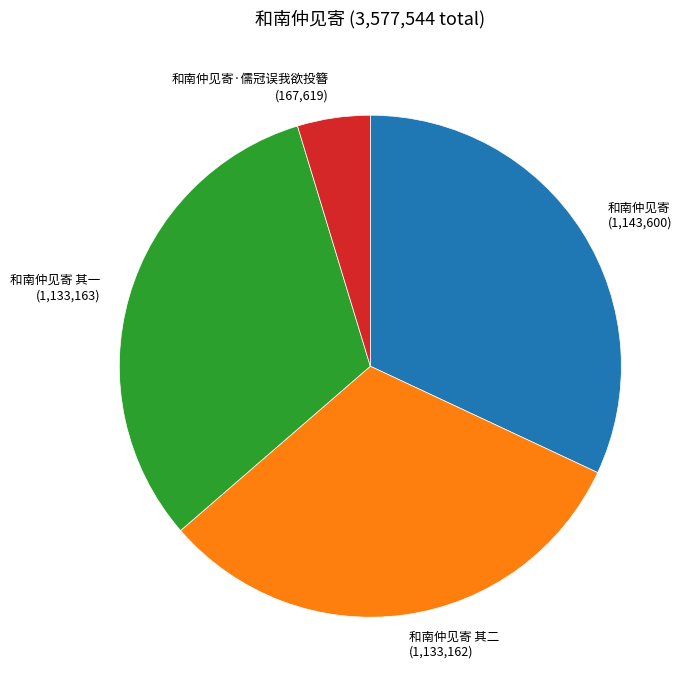

Is it true that 和南仲见寄·儒冠误我欲投簪 (167,619) is 5% of the pie?

True